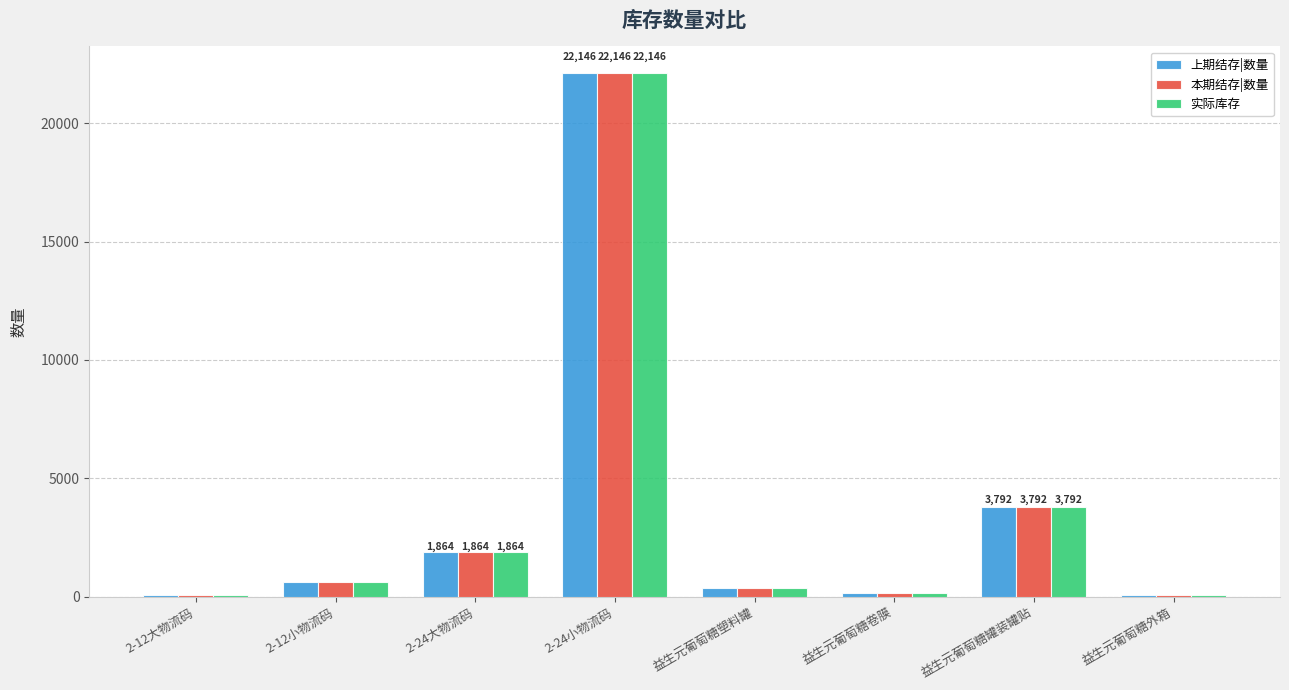

Is the value of 上期结存|数量 at 益生元葡萄糖外箱 greater than the value of 实际库存 at 2-12小物流码?

No